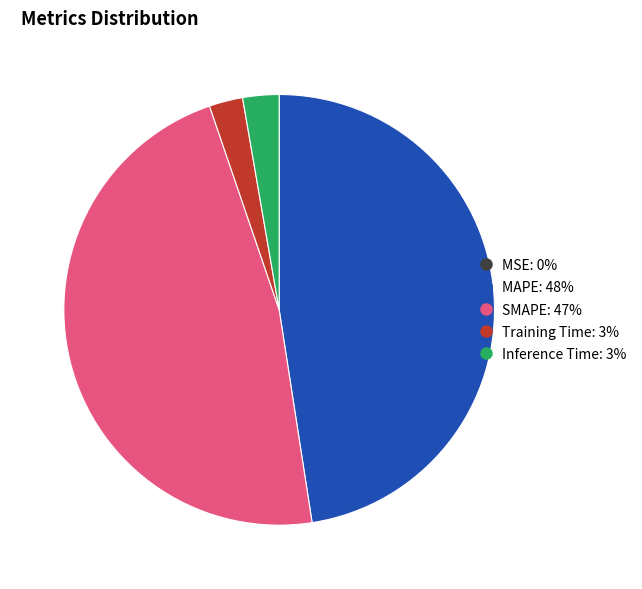

Approximately how many times larger is the value at SMAPE compared to MAPE?

1.0